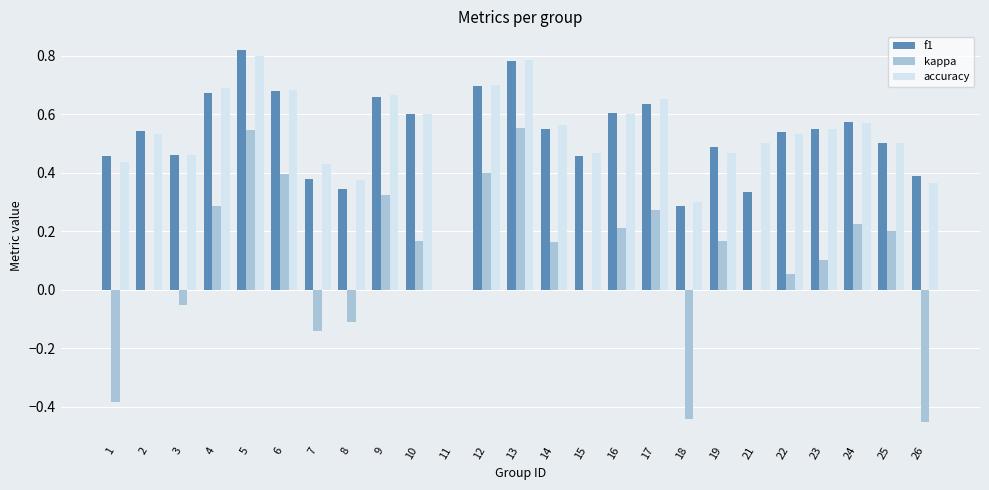

True or false: accuracy has a value of 0.7 at 9.

True